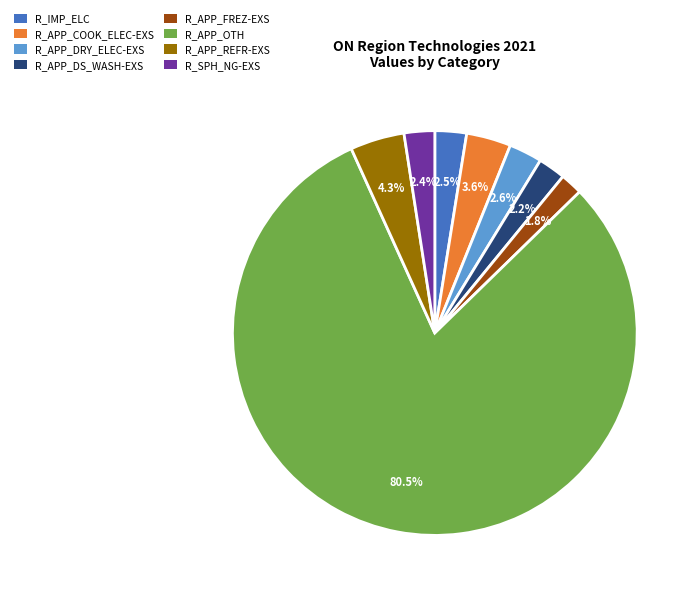

Do R_IMP_ELC and R_APP_COOK_ELEC-EXS together represent more than half of the pie?

No